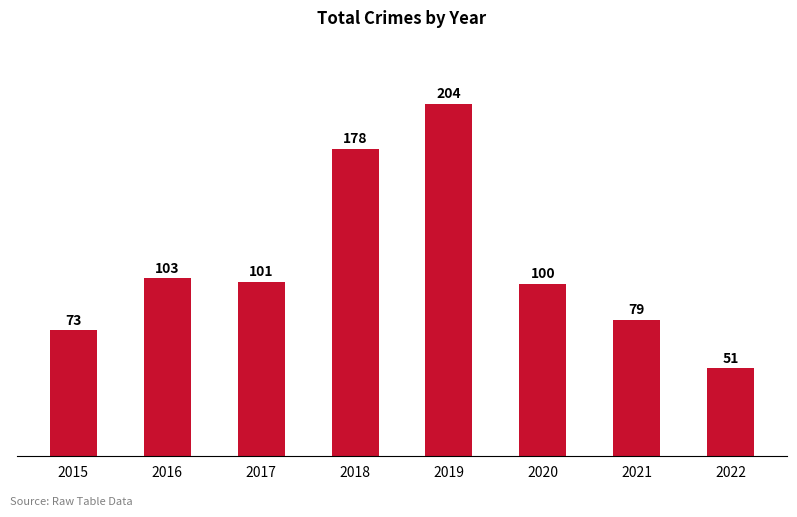

At which label does the data first exceed 101?

2016